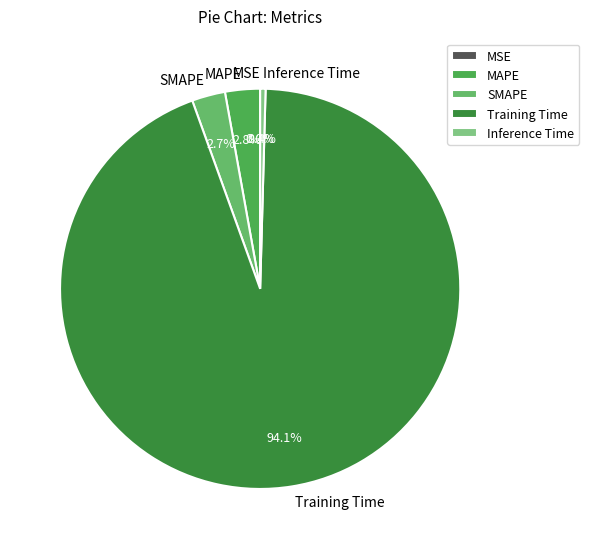

Combined, do SMAPE and Inference Time account for over 50%?

No